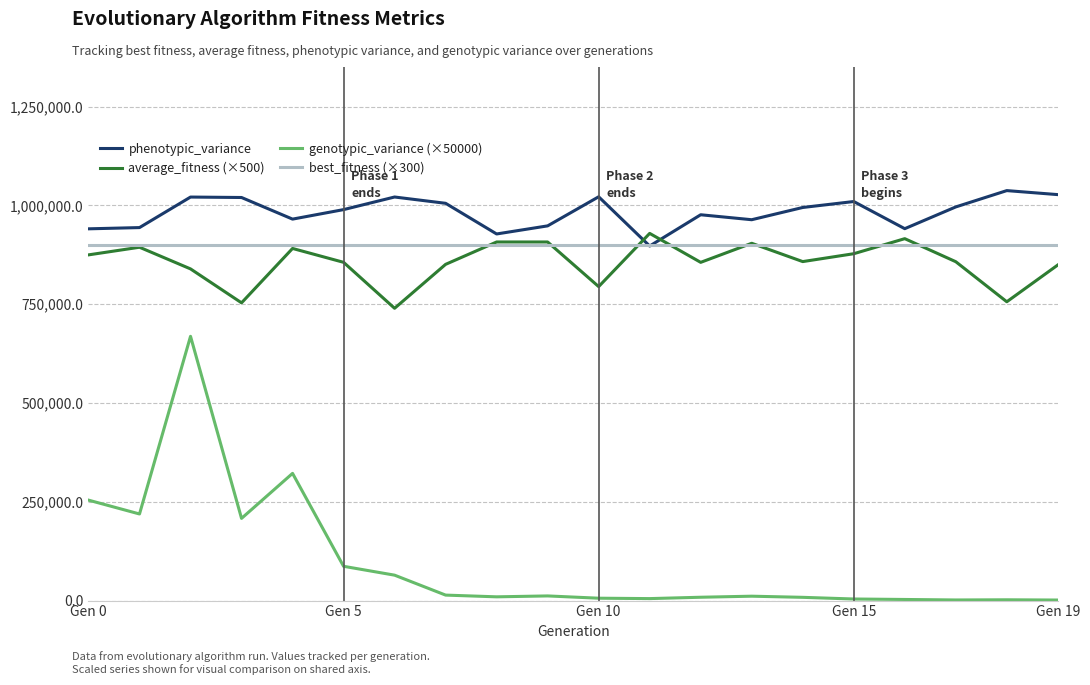

What is the greatest value displayed?

1037271.0